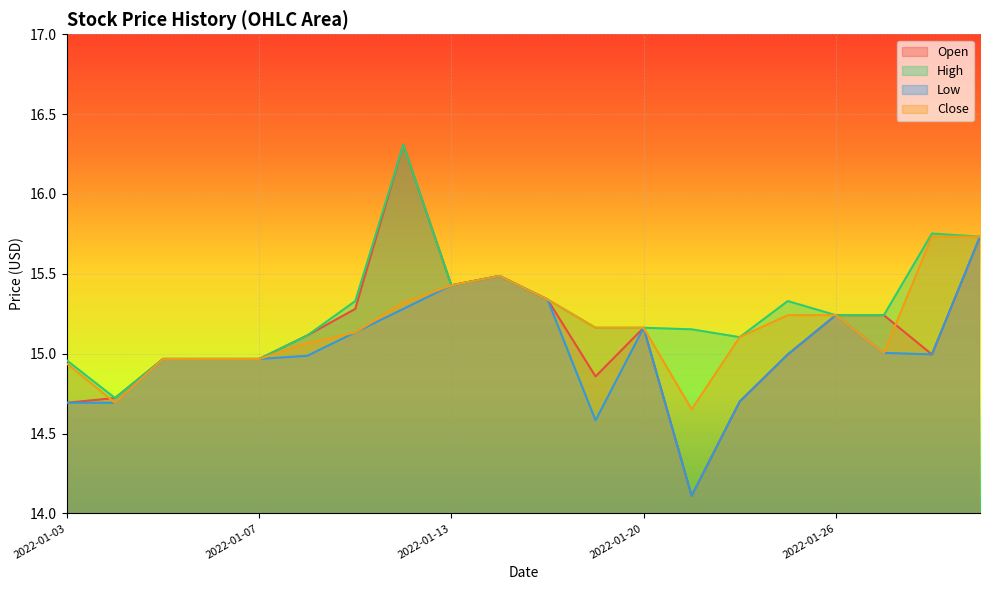

True or false: Close has more than 0 interior local peaks.

True